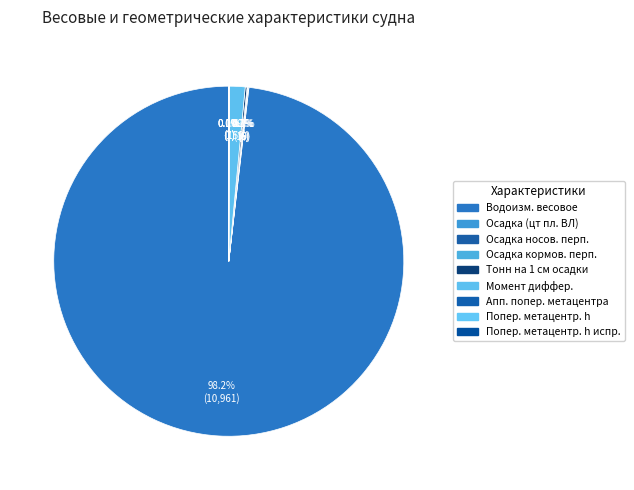

To the nearest percent, what is the average slice percentage?

11%